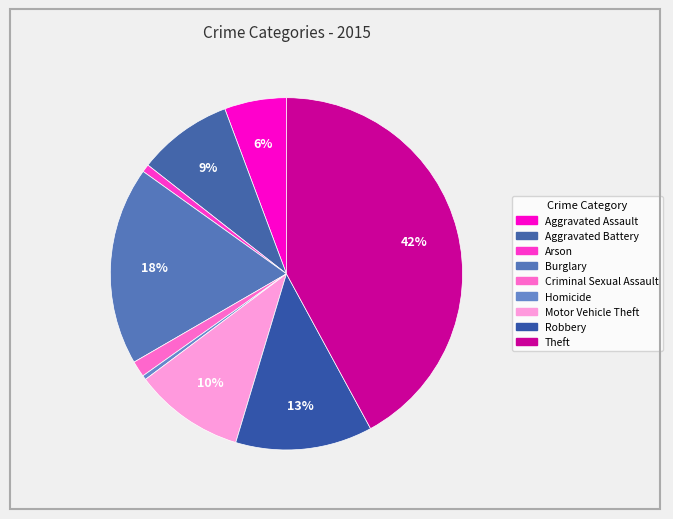

Count the number of slices in the pie.

9